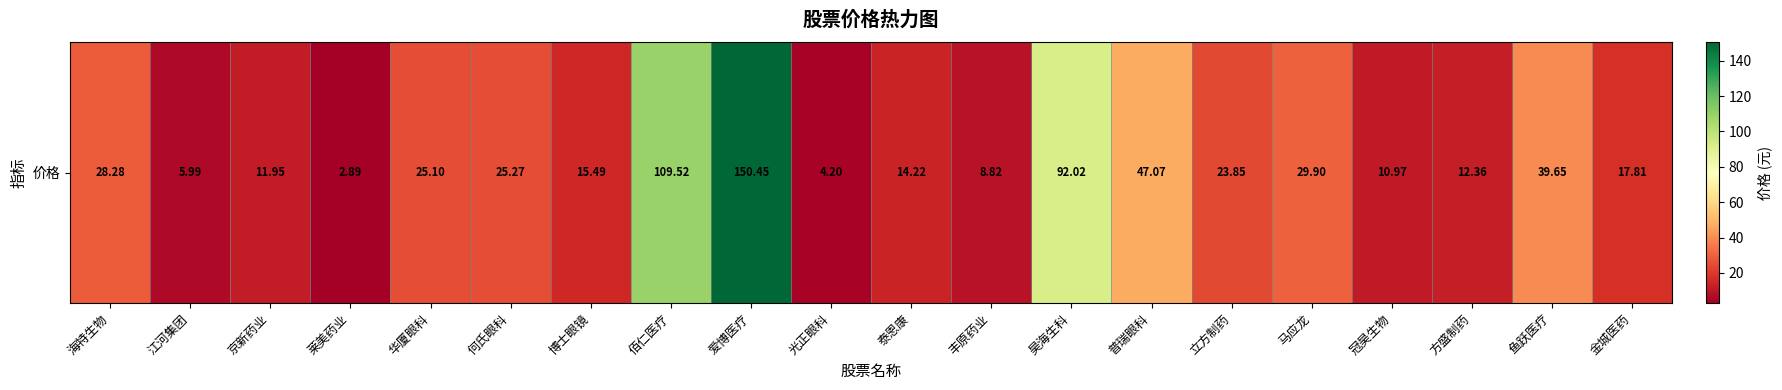

The chart shows a value of 8.8 at 丰原药业. True or false?

True